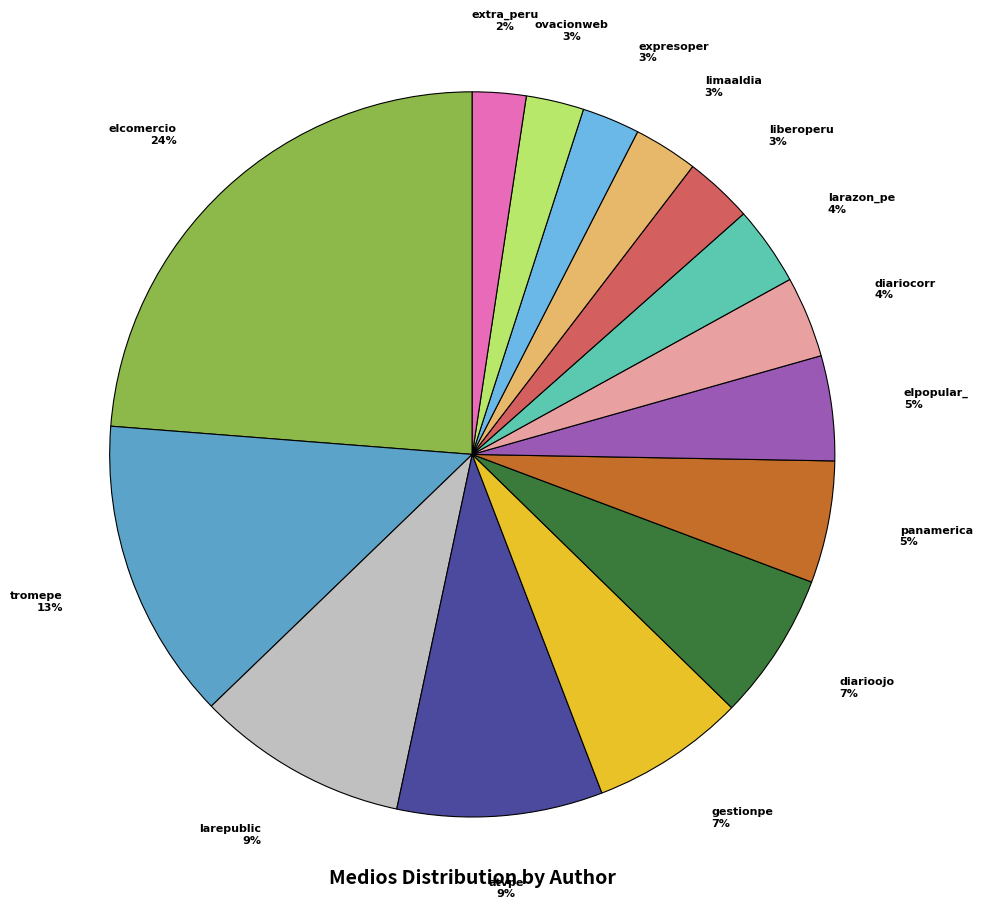

Is there a majority slice in this chart?

No